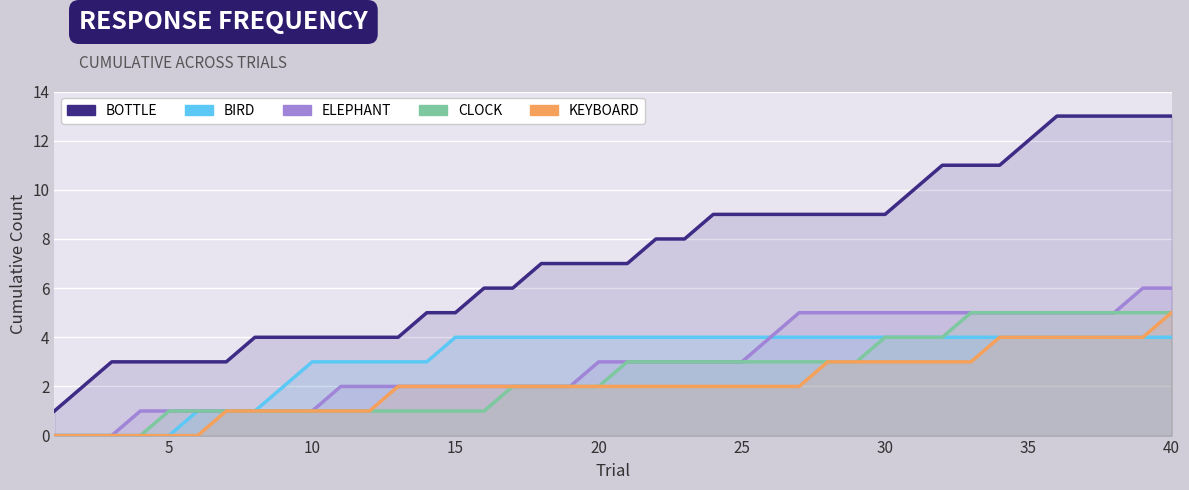

List the series in order of their peak value, highest first.

bottle, elephant, clock, keyboard, bird